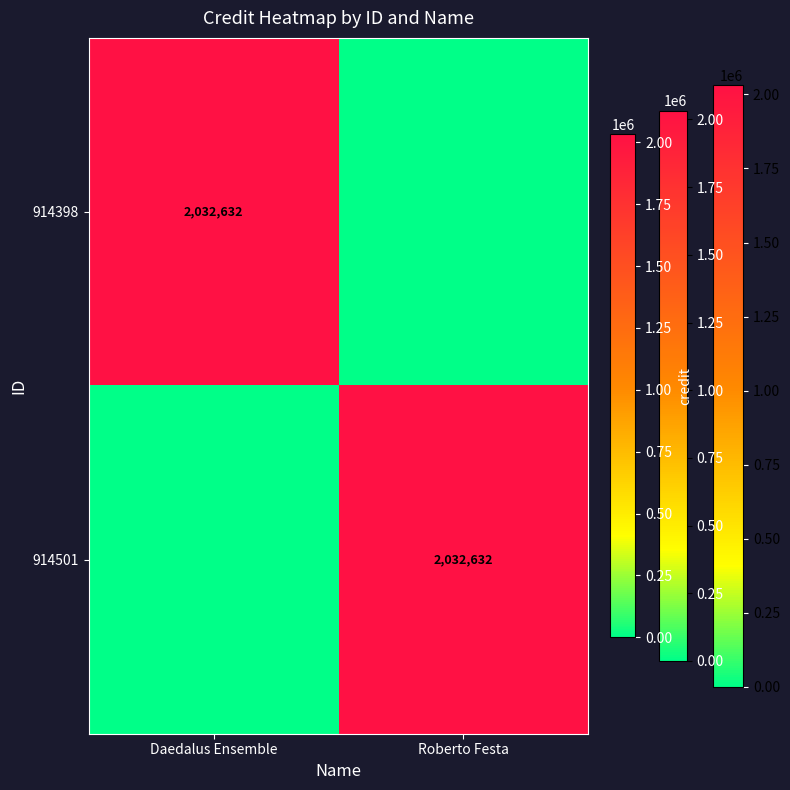

The 914398 series shows 2676871 at Daedalus Ensemble. True or false?

False